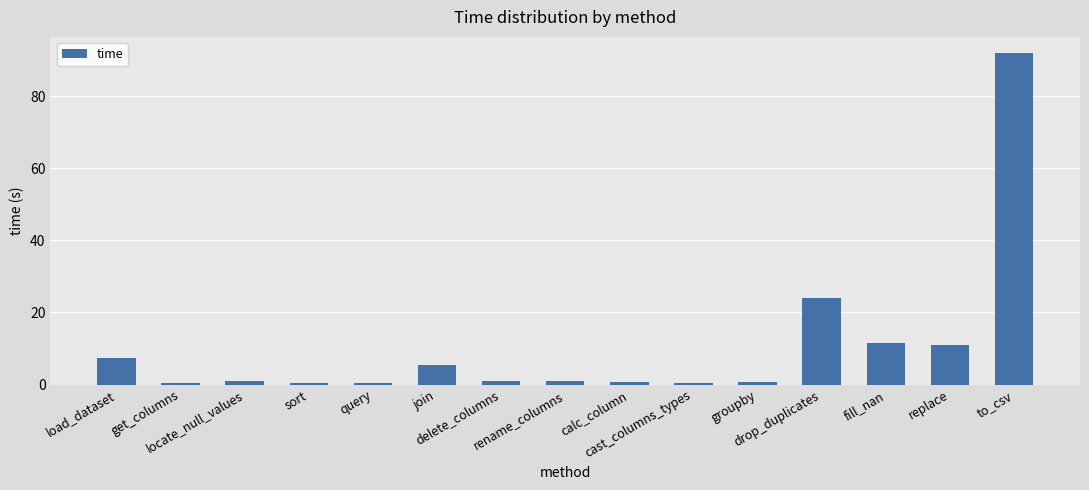

Count the number of categories in the chart.

15